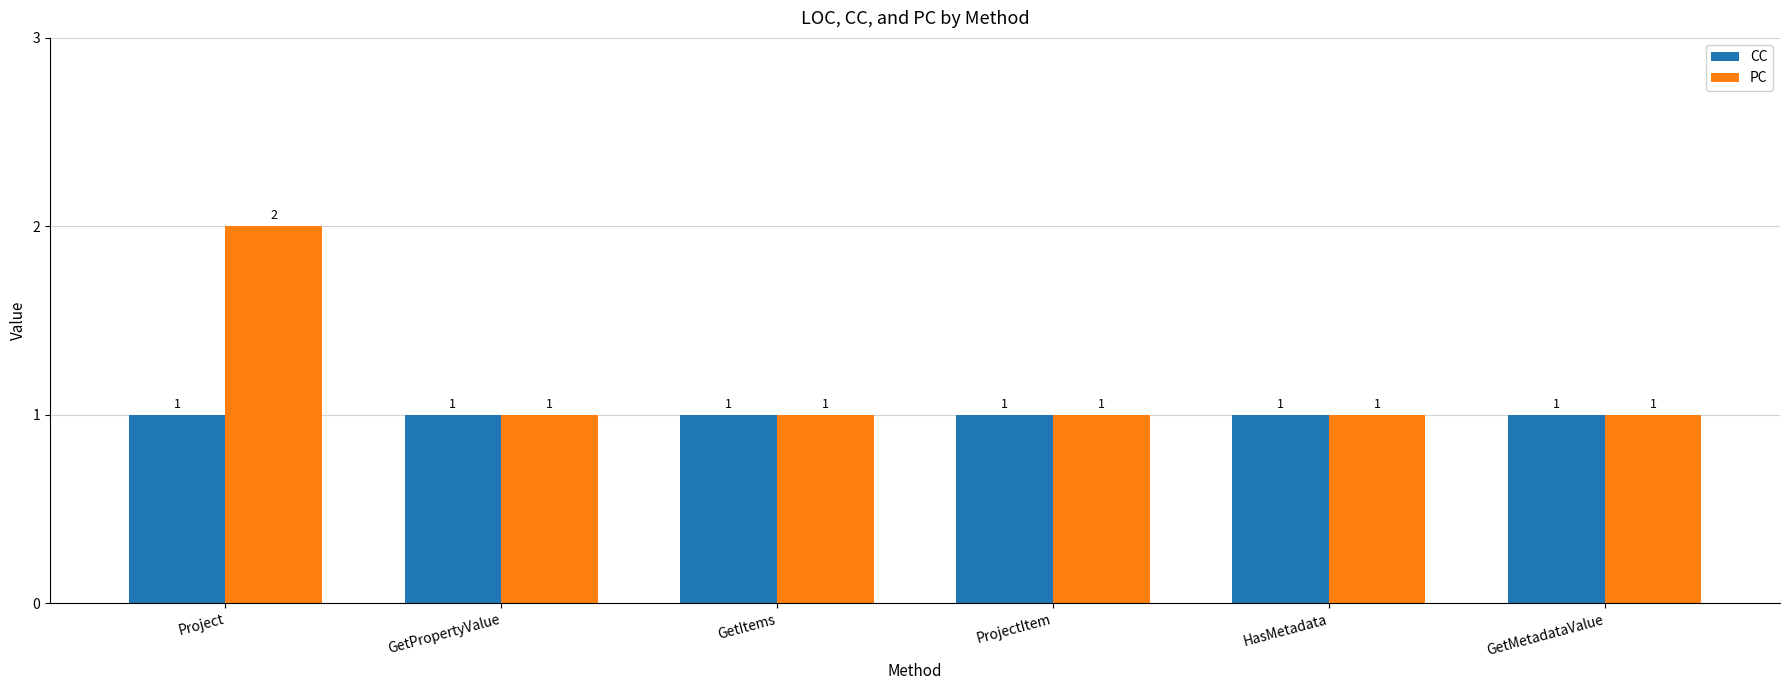

Which series has the largest total across all categories?

PC